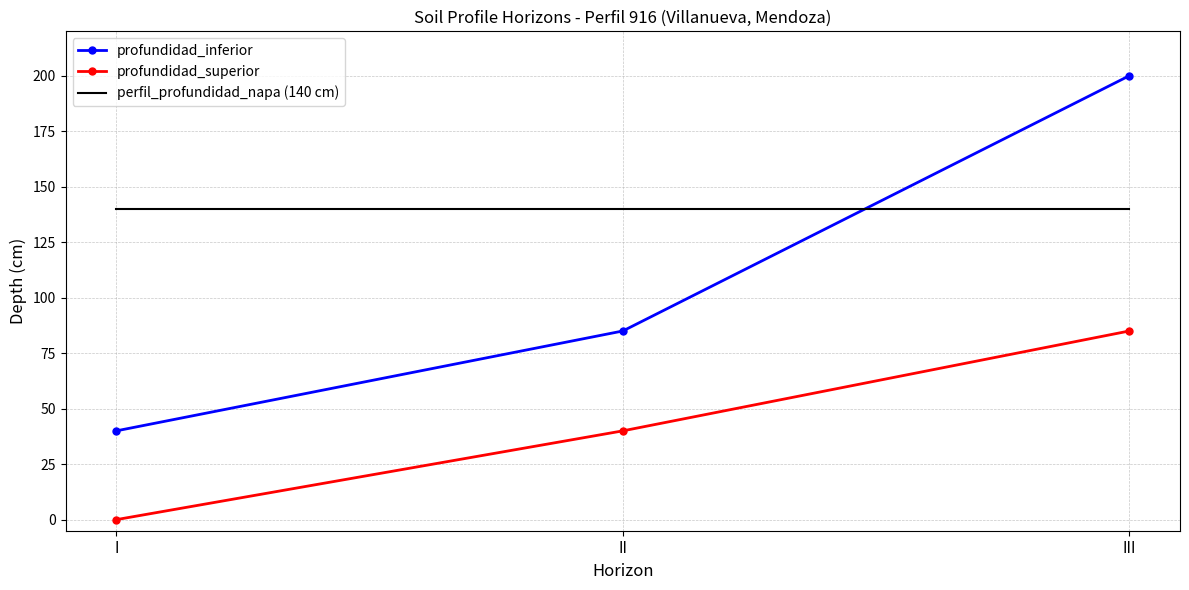

What are all the series names shown in the legend?

profundidad_inferior, profundidad_superior, perfil_profundidad_napa (140 cm)